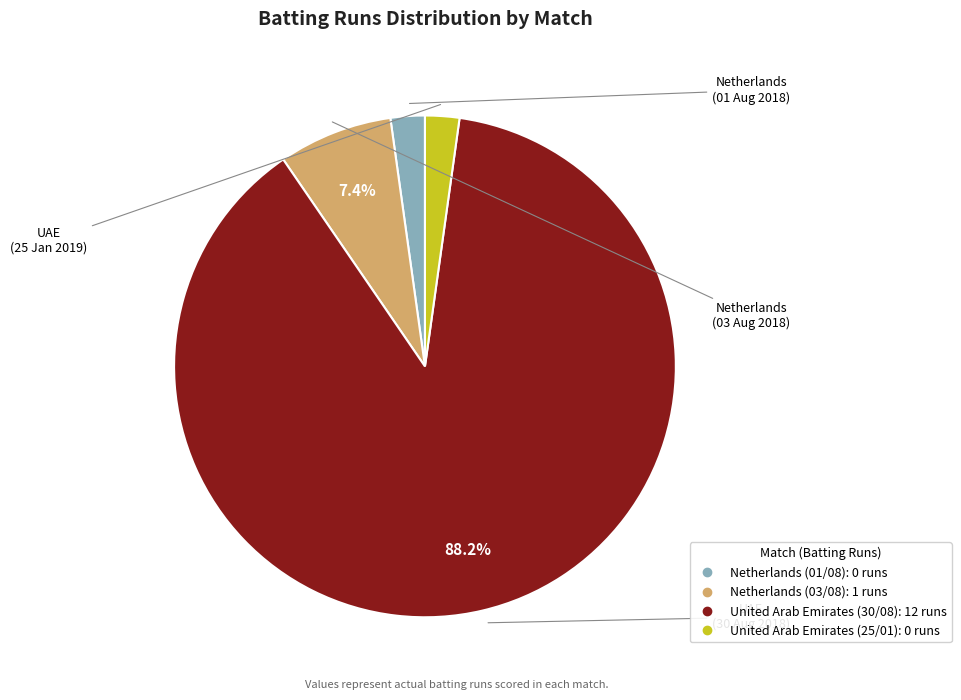

To the nearest percent, what is the difference between the United Arab Emirates (30/08) and Netherlands (03/08) slice percentages?

81%